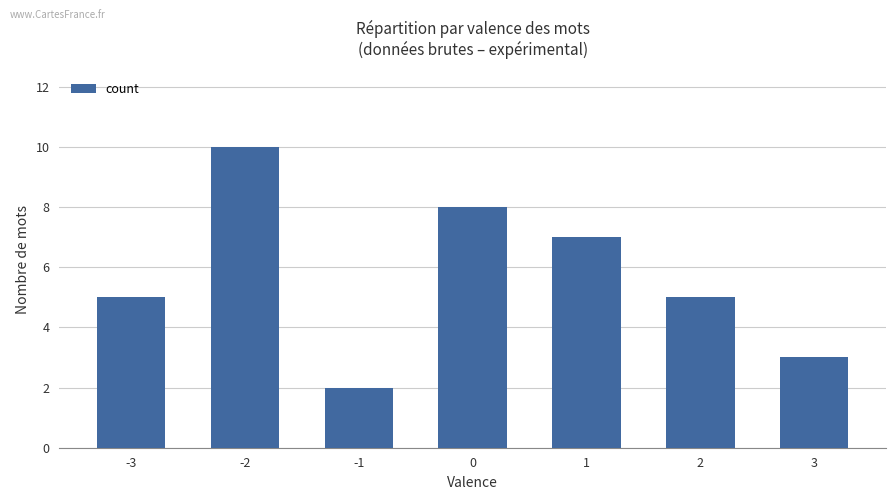

What is the value of the 2nd bar from the left?

10